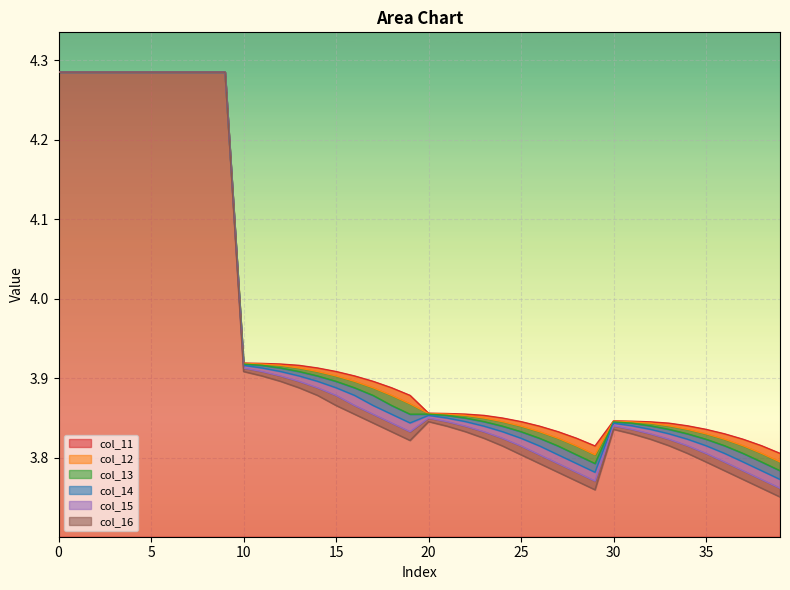

True or false: col_15 has more than 0 points higher than both neighbors.

True